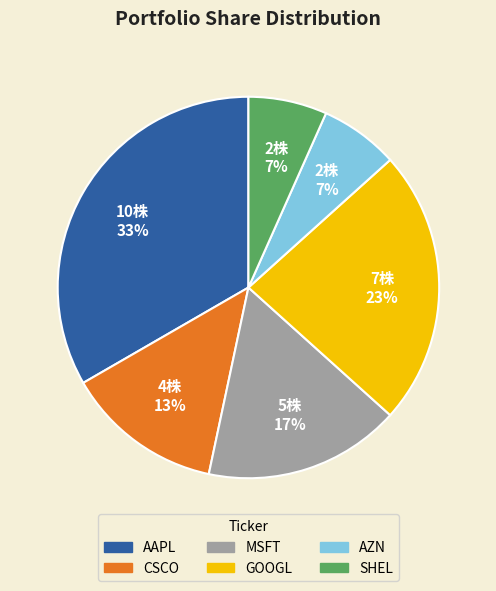

What percentage is the SHEL slice, to the nearest percent?

7%